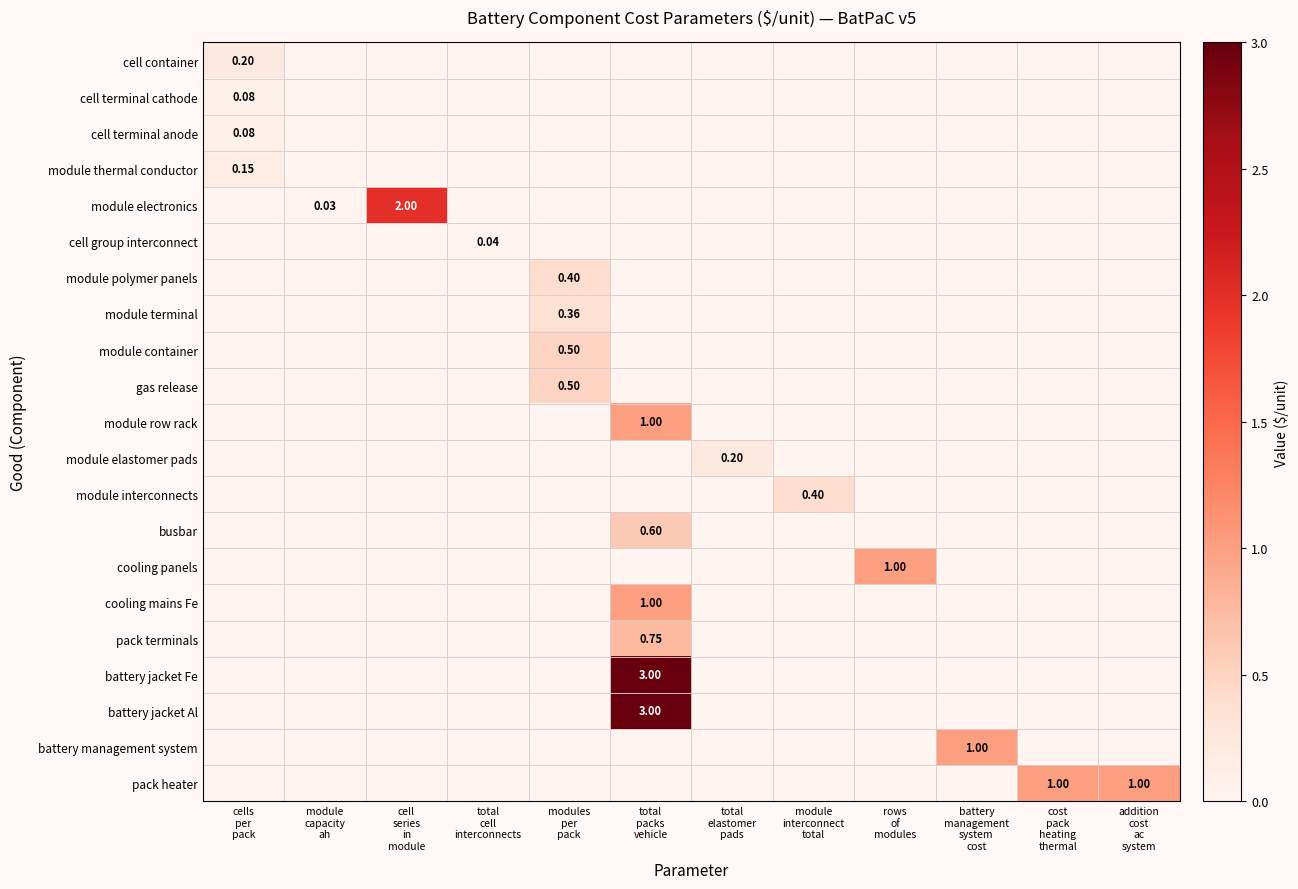

Rank the categories by pack heater value from lowest to highest.

cells per pack, module capacity ah, cell series in module, total cell interconnects, modules per pack, total packs vehicle, total elastomer pads, module interconnect total, rows of modules, battery management system cost, cost pack heating thermal, addition cost ac system